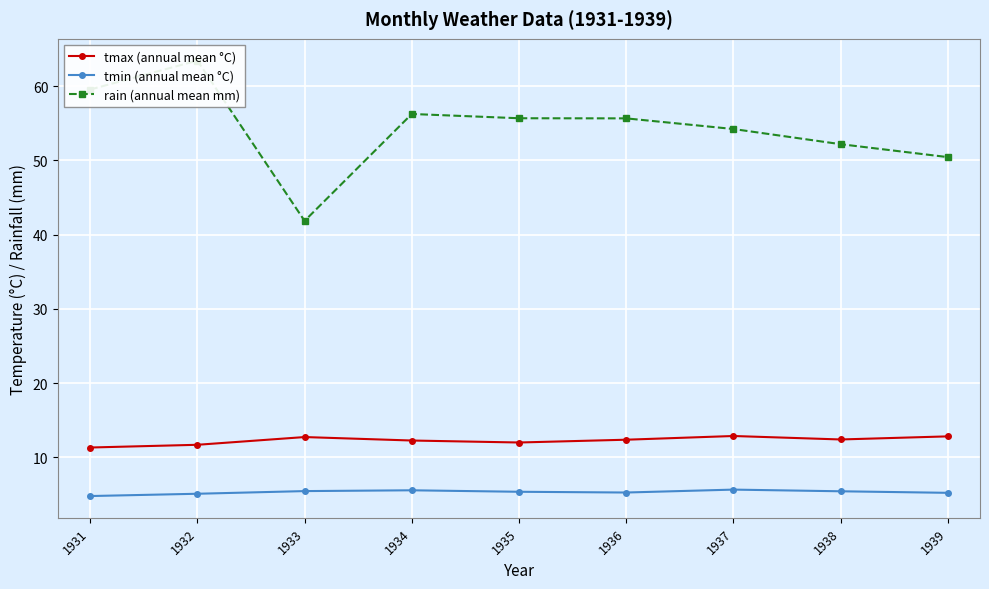

What is the sum of all tmin (annual mean °C) values?

48.0